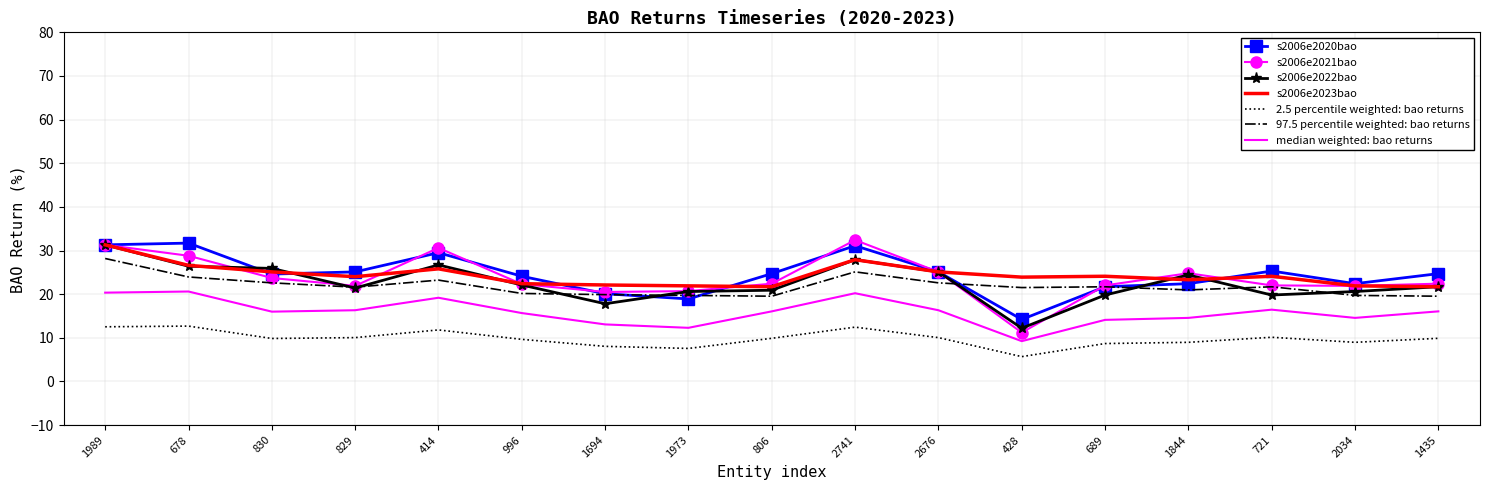

What is the spread (max minus min) of values at 721?

15.2